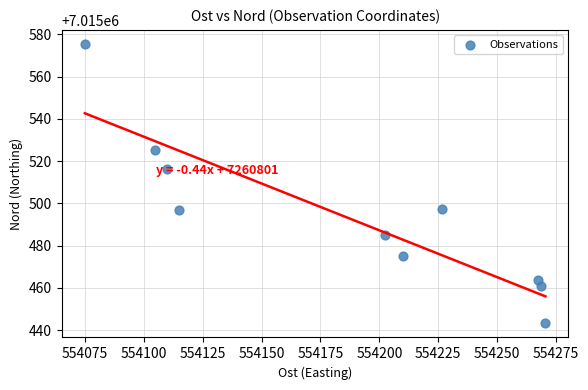

What Y value in the scatter plot is closest to 7015509?

7015516.2